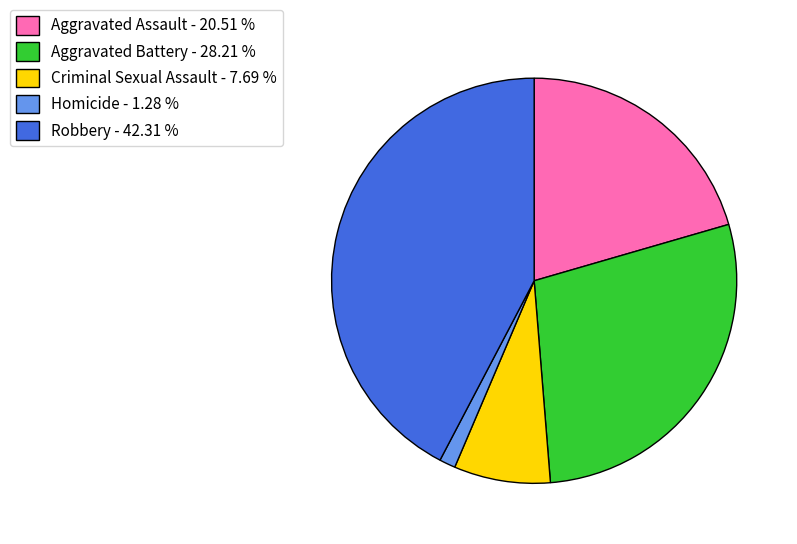

Which slice is the largest?

Robbery